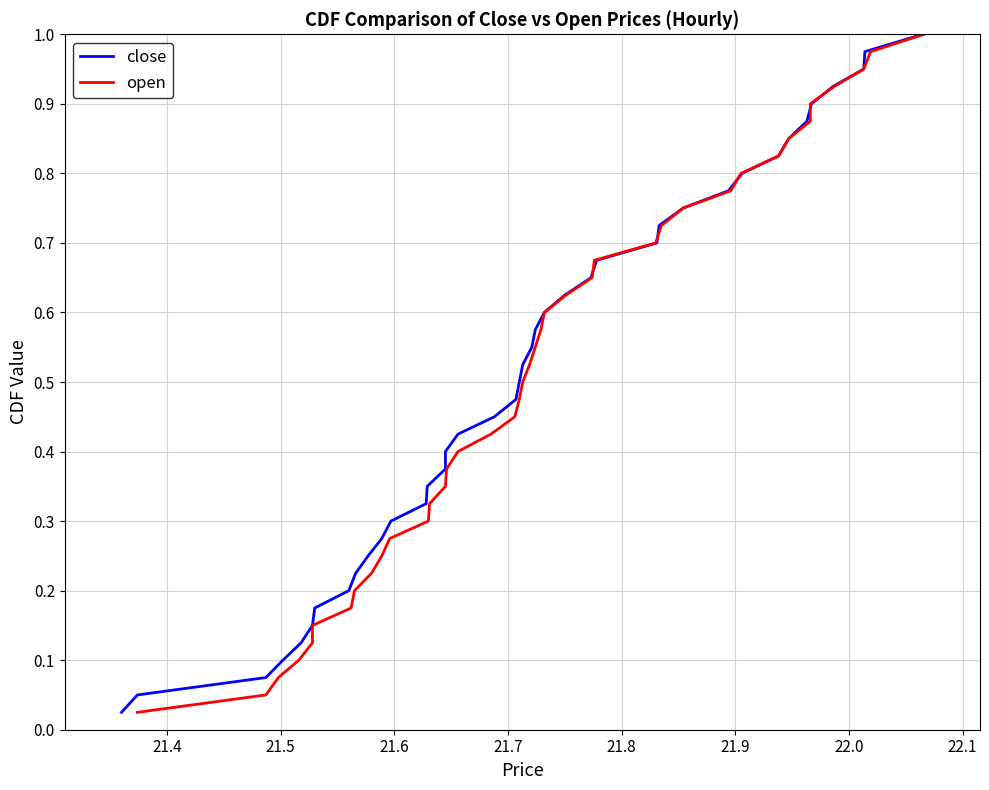

Which series has the largest total across all categories?

close